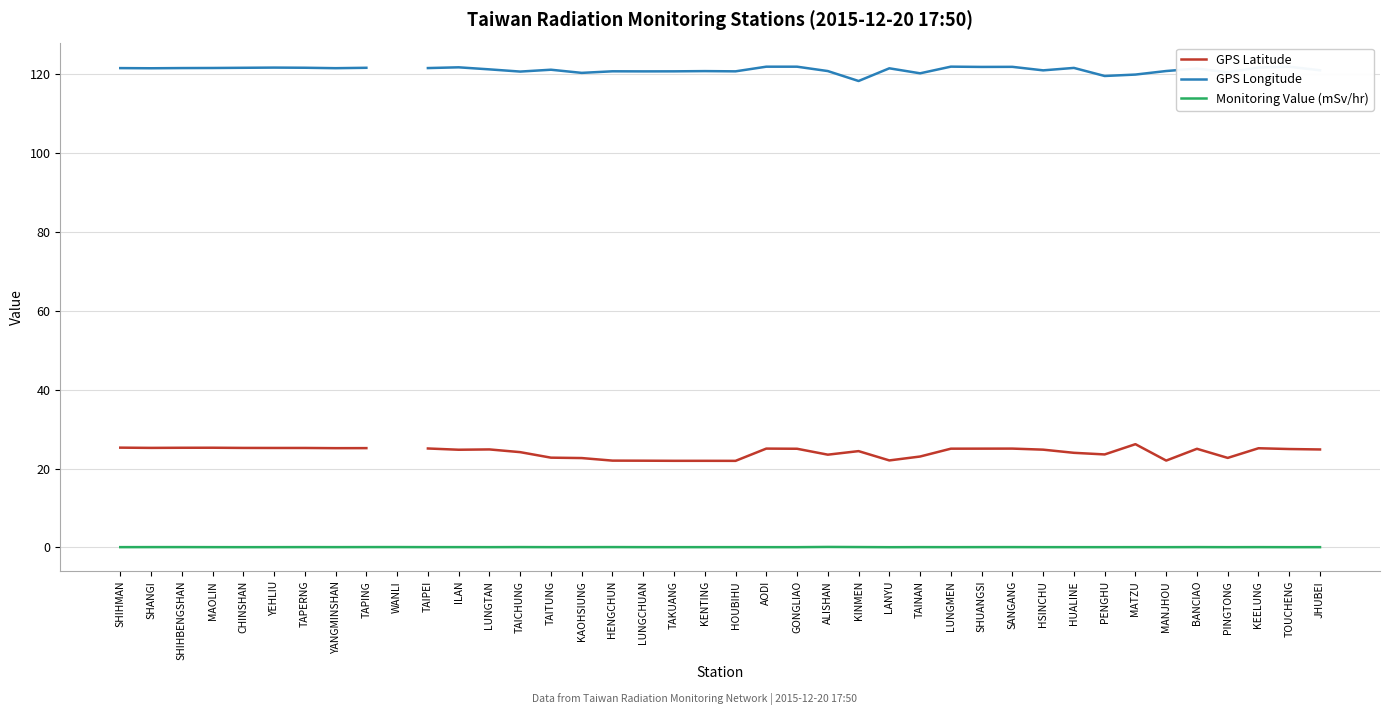

Which series has the widest spread of values?

GPS Latitude